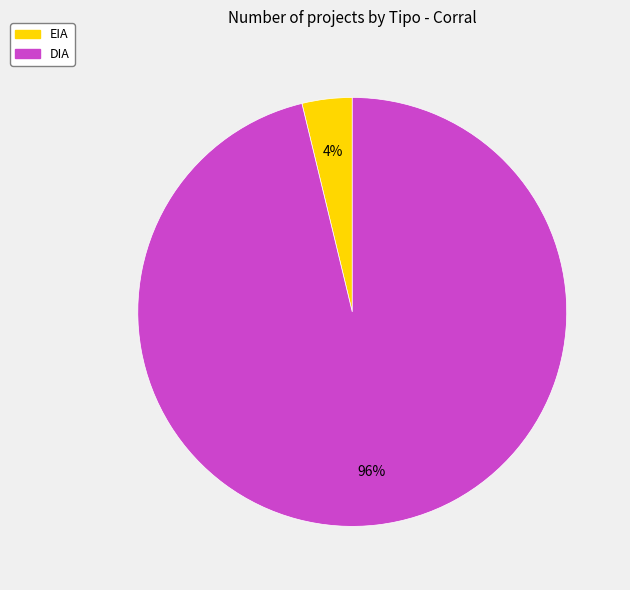

Rank the categories by value from lowest to highest.

EIA, DIA